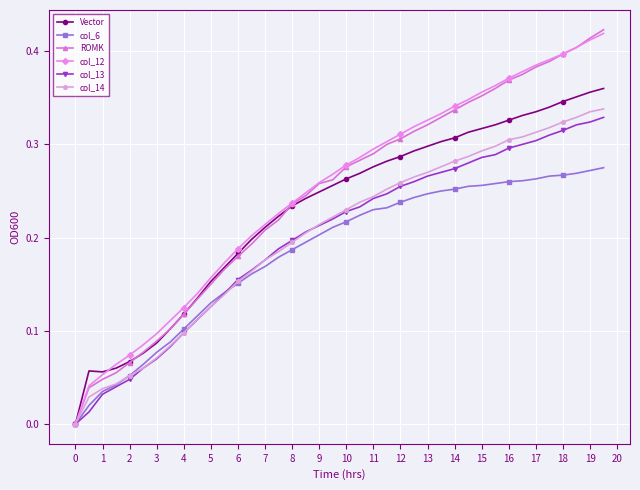

Which series has the largest range (max minus min)?

ROMK